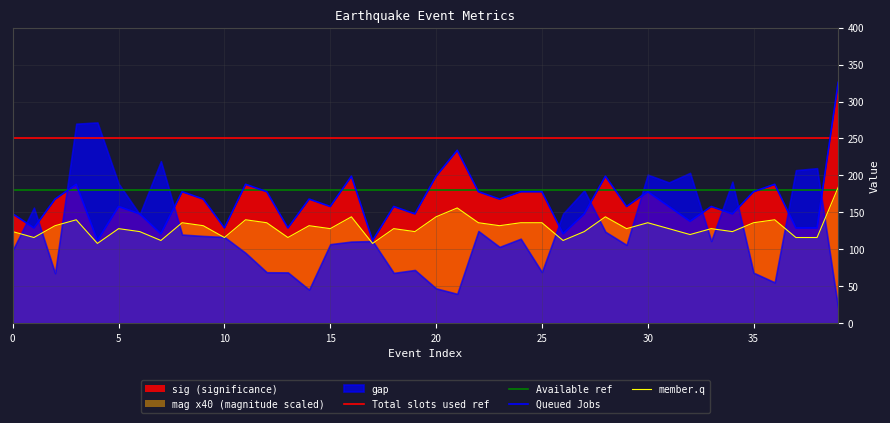

Is it true that sig equals 190 at 32?

False